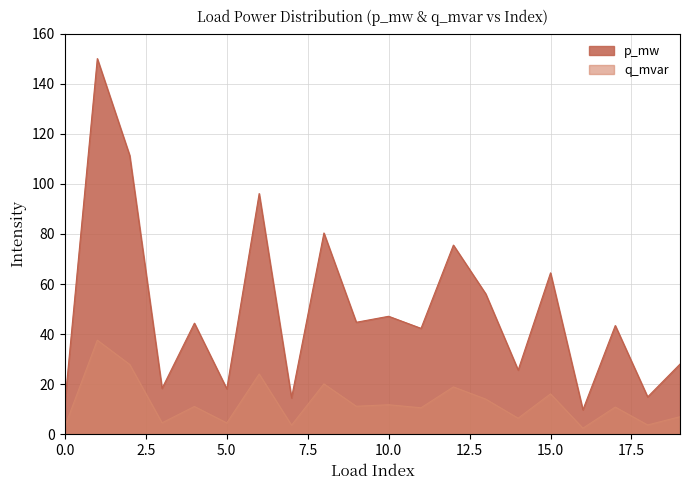

Where is the first local maximum for q_mvar?

1